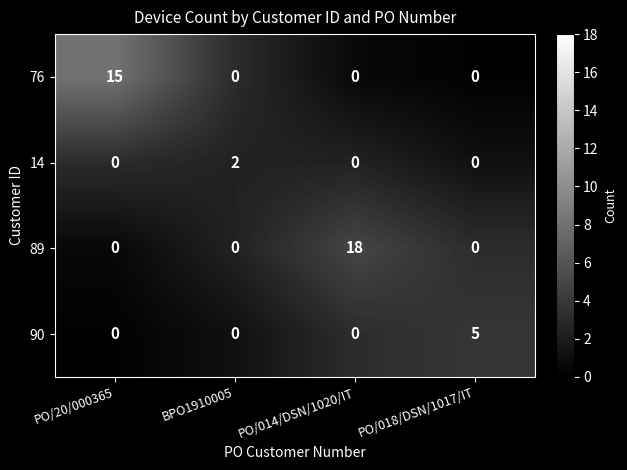

How many data points does each series have?

4